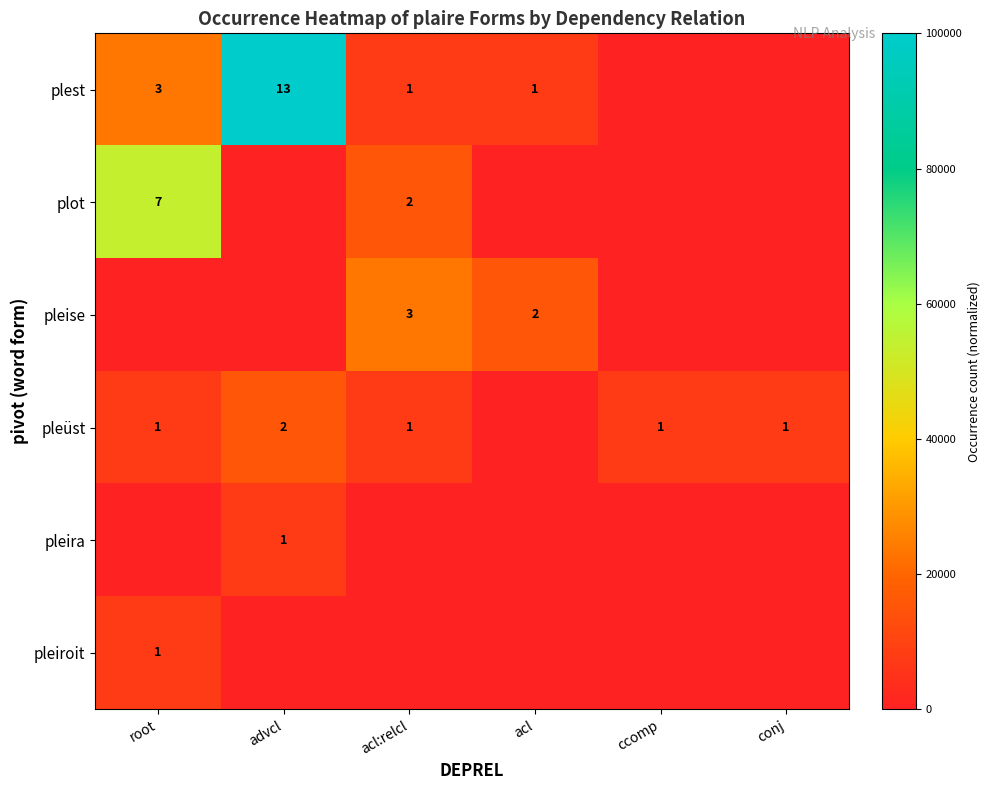

Is it true that pleira equals 1 at advcl?

True